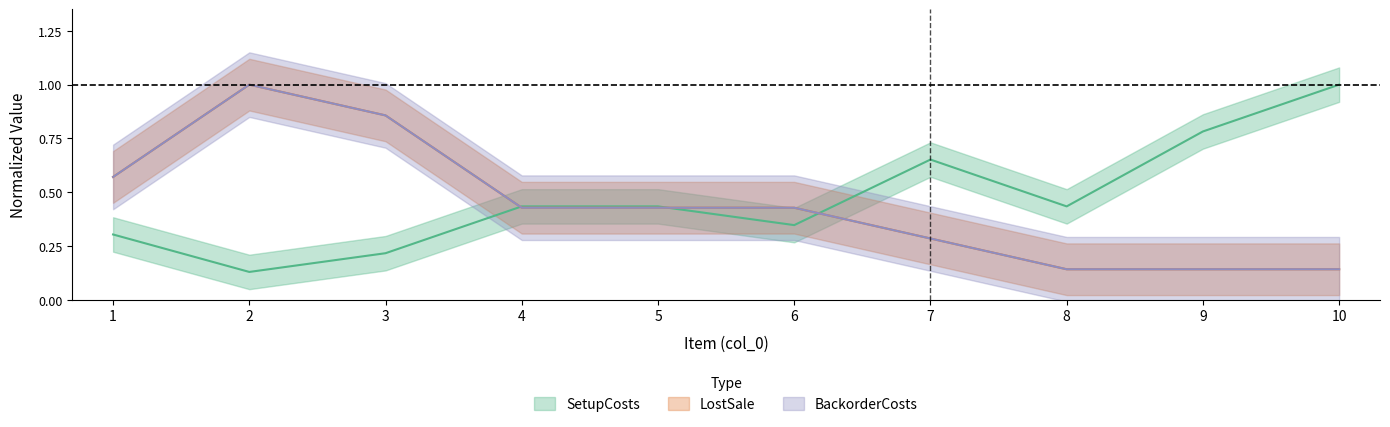

Between 4 and 7, which series saw the biggest shift?

SetupCosts